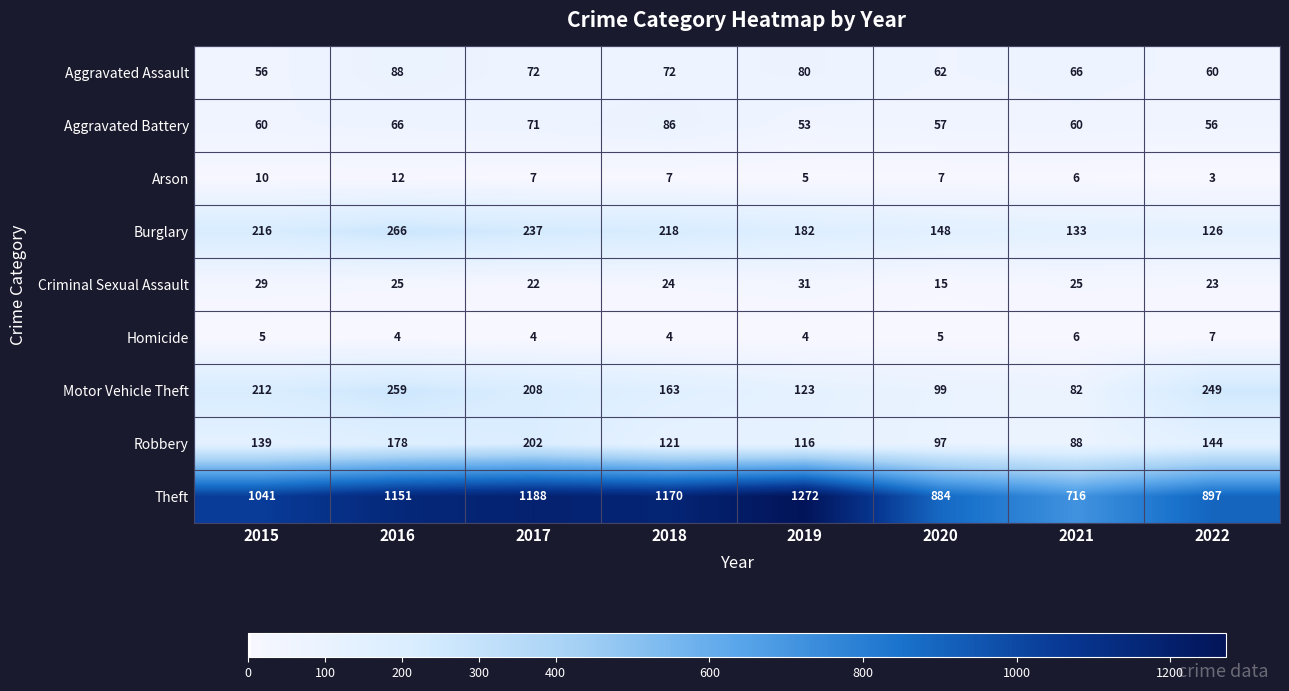

What is the difference between the Criminal Sexual Assault values at 2020 and 2017?

7